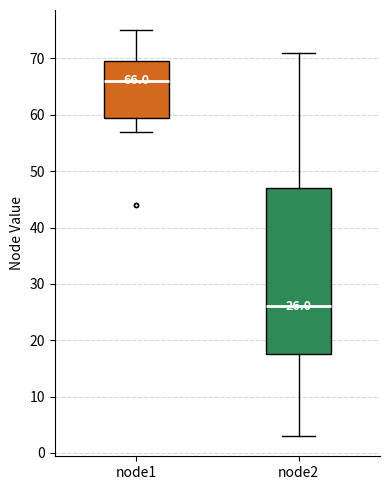

Comparing the boxes themselves (not the whiskers), which one is the tallest?

node2